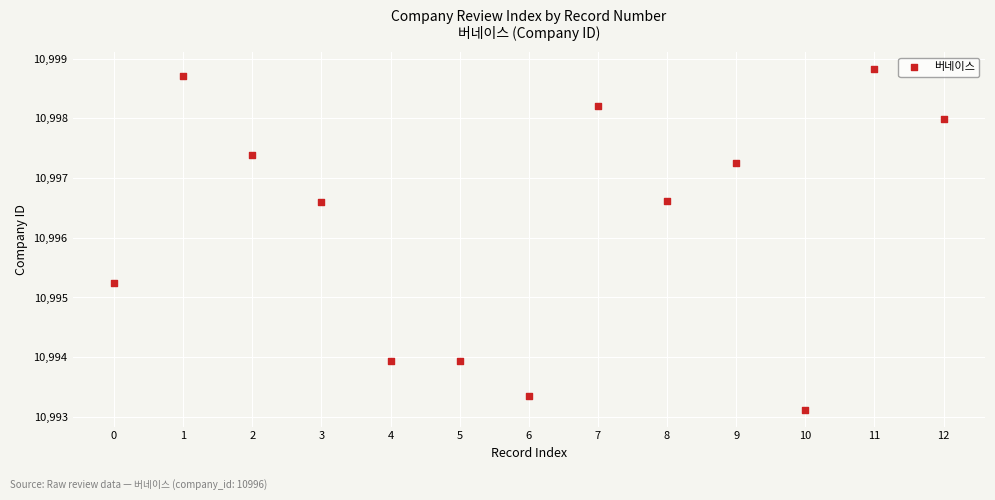

What is the range of Y values (max minus min)?

5.7